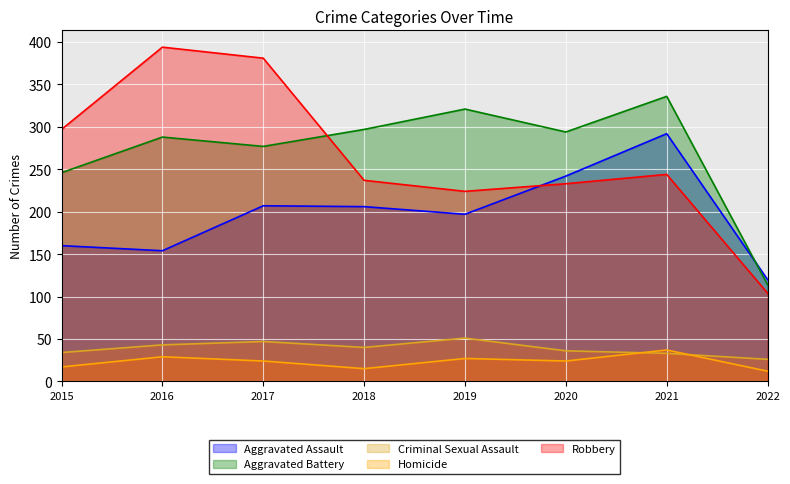

What is the value of the Aggravated Assault point at the 7th from the left?

292